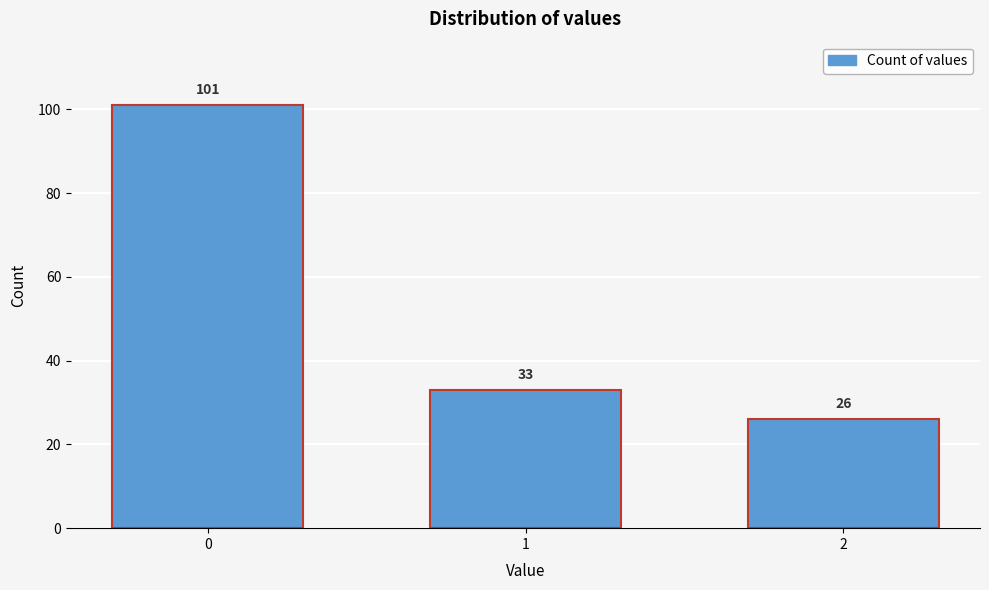

Reading left to right, transcribe all the data shown in this chart.

101	33	26